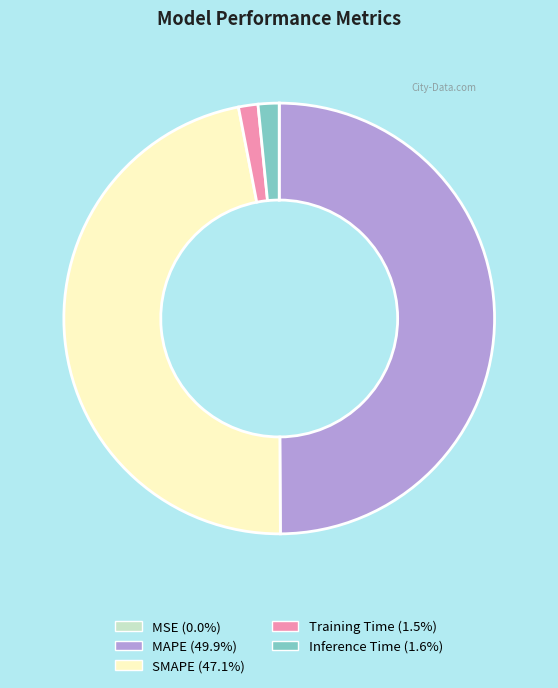

Is Inference Time the majority of the pie?

No